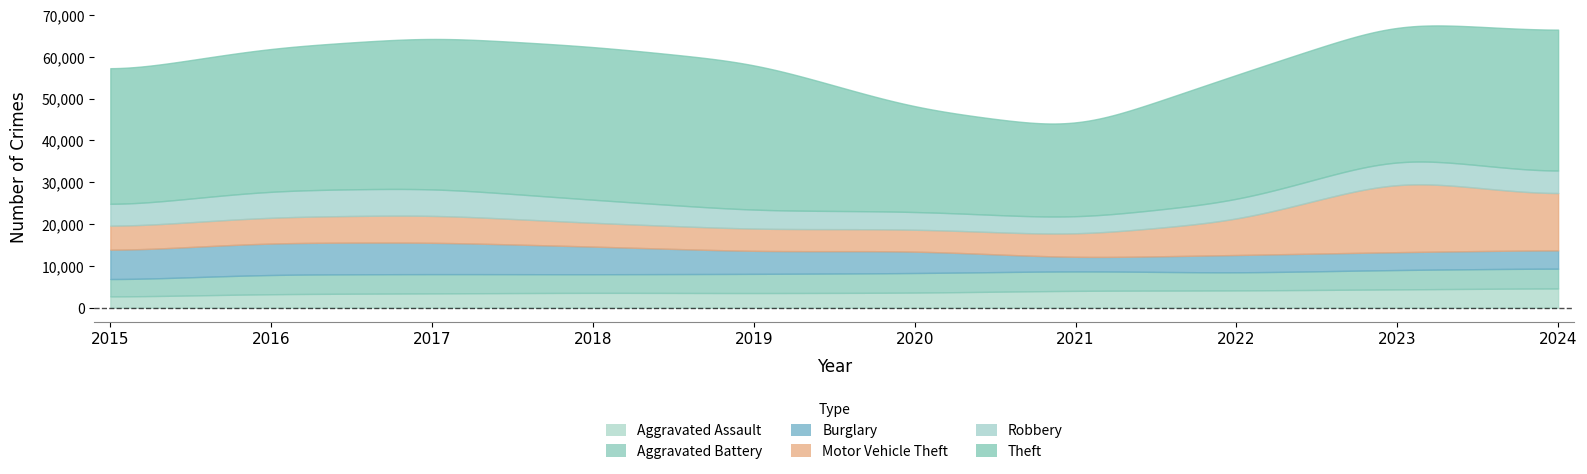

Between 2015 and 2017, which series saw the biggest shift?

Theft